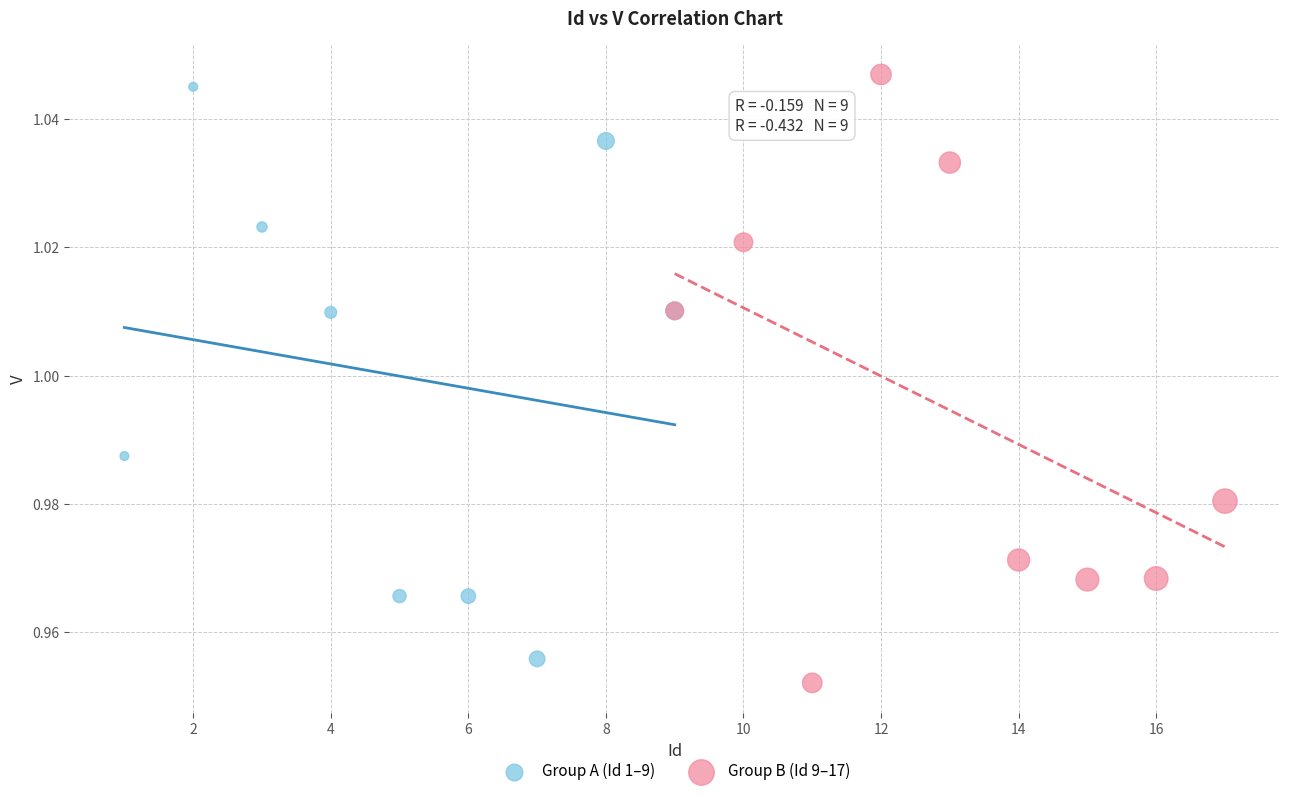

Which series contains the highest Y value?

Group B (Id 9–17)